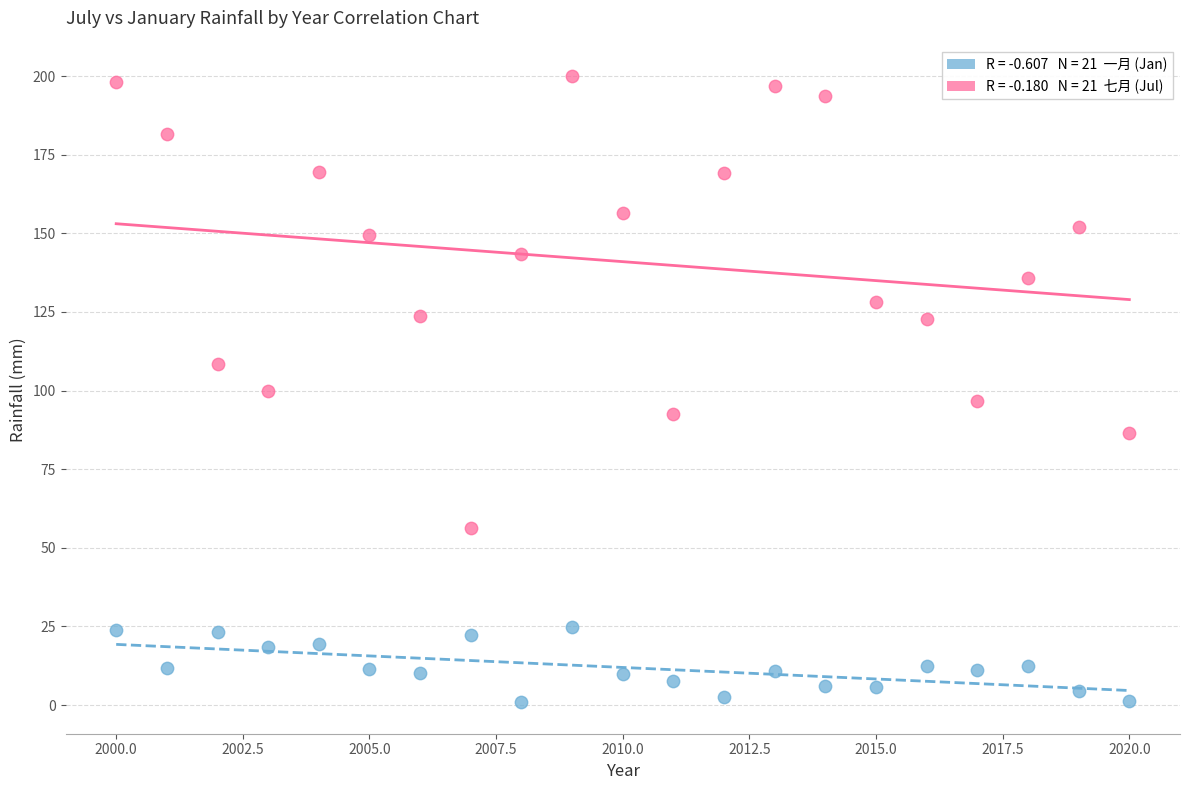

Across all data points, what is the range of X values (max minus min)?

20.0